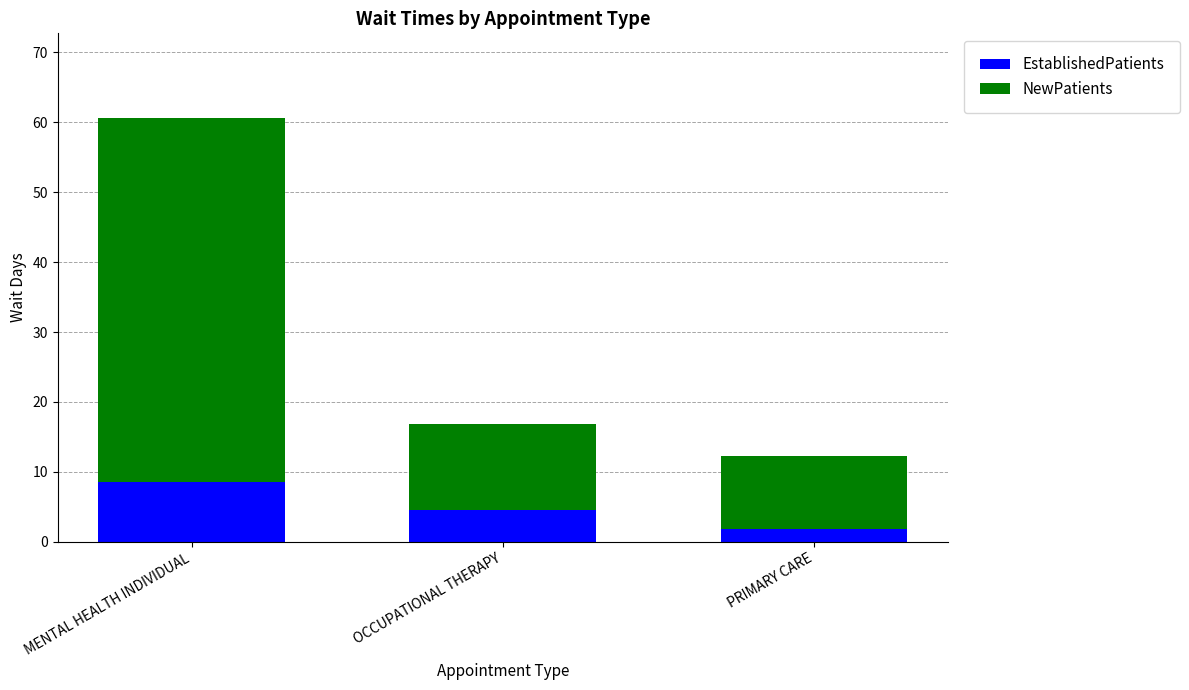

What is the difference between the maximum and minimum values in the EstablishedPatients series?

6.8